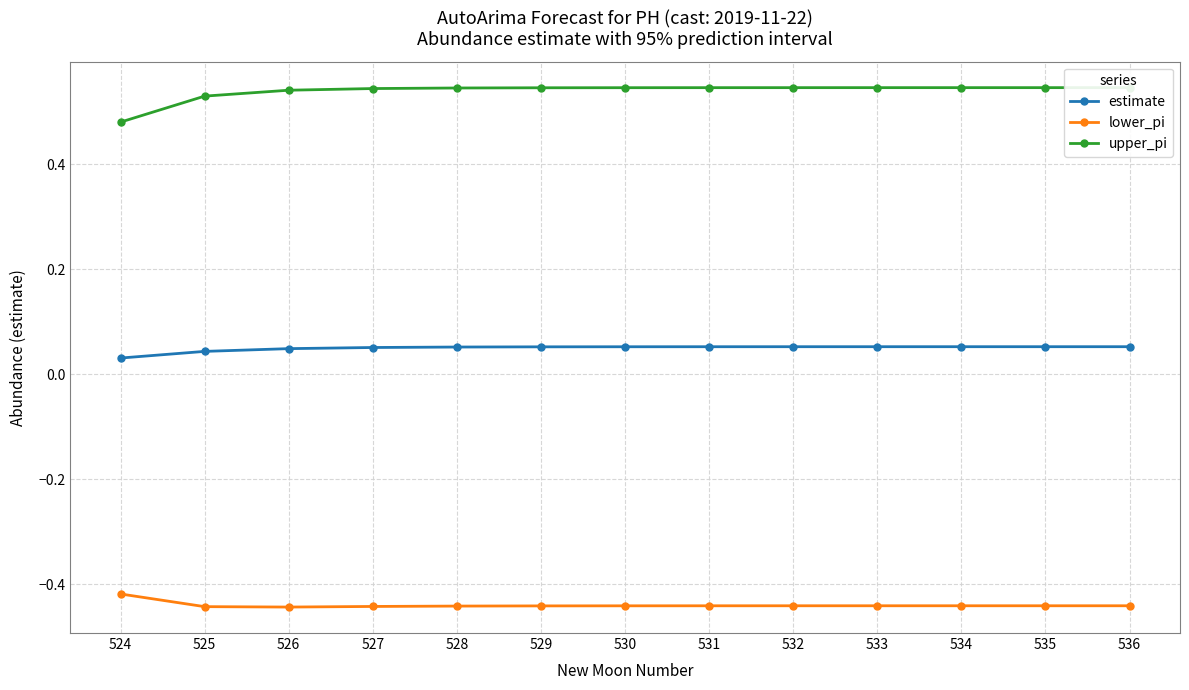

Reading right to left, list all the values displayed in this chart.

estimate: 536=0.1	535=0.1	534=0.1	533=0.1	532=0.1	531=0.1	530=0.1	529=0.1	528=0.1	527=0.1	526=0.0	525=0.0	524=0.0
lower_pi: 536=-0.4	535=-0.4	534=-0.4	533=-0.4	532=-0.4	531=-0.4	530=-0.4	529=-0.4	528=-0.4	527=-0.4	526=-0.4	525=-0.4	524=-0.4
upper_pi: 536=0.5	535=0.5	534=0.5	533=0.5	532=0.5	531=0.5	530=0.5	529=0.5	528=0.5	527=0.5	526=0.5	525=0.5	524=0.5